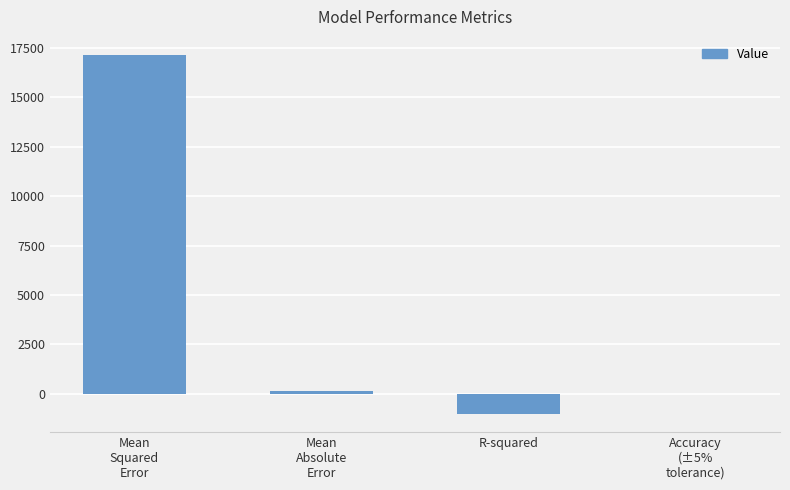

What is the greatest value displayed?

17132.7